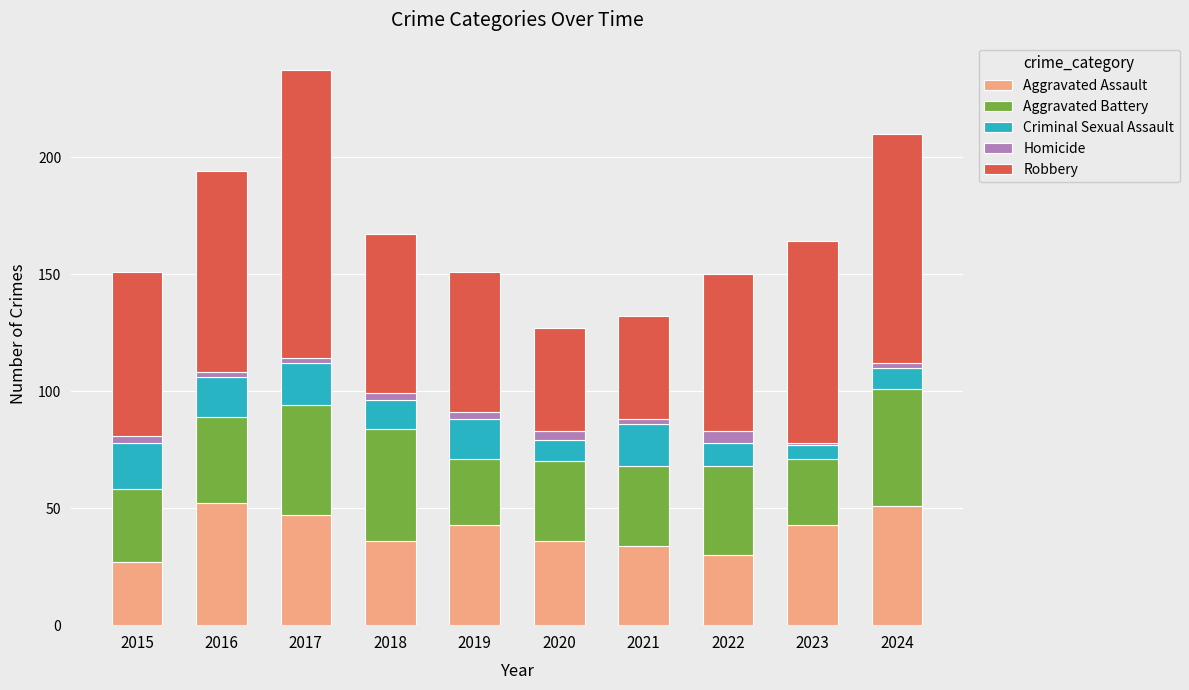

What is the difference between the second highest and second lowest values in the Aggravated Assault series?

21